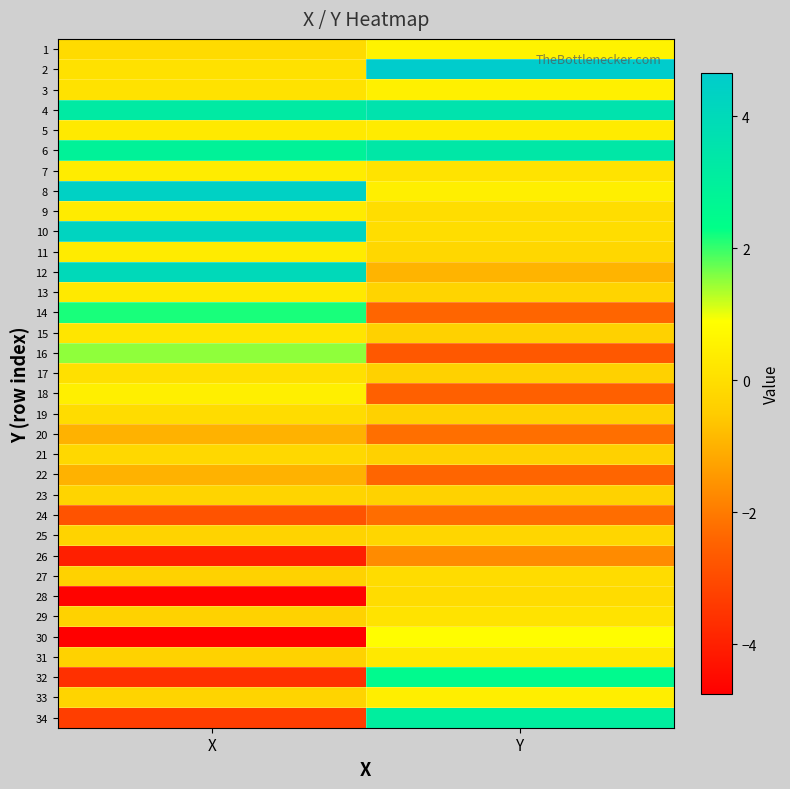

At how many categories does at least one series exceed 1?

2